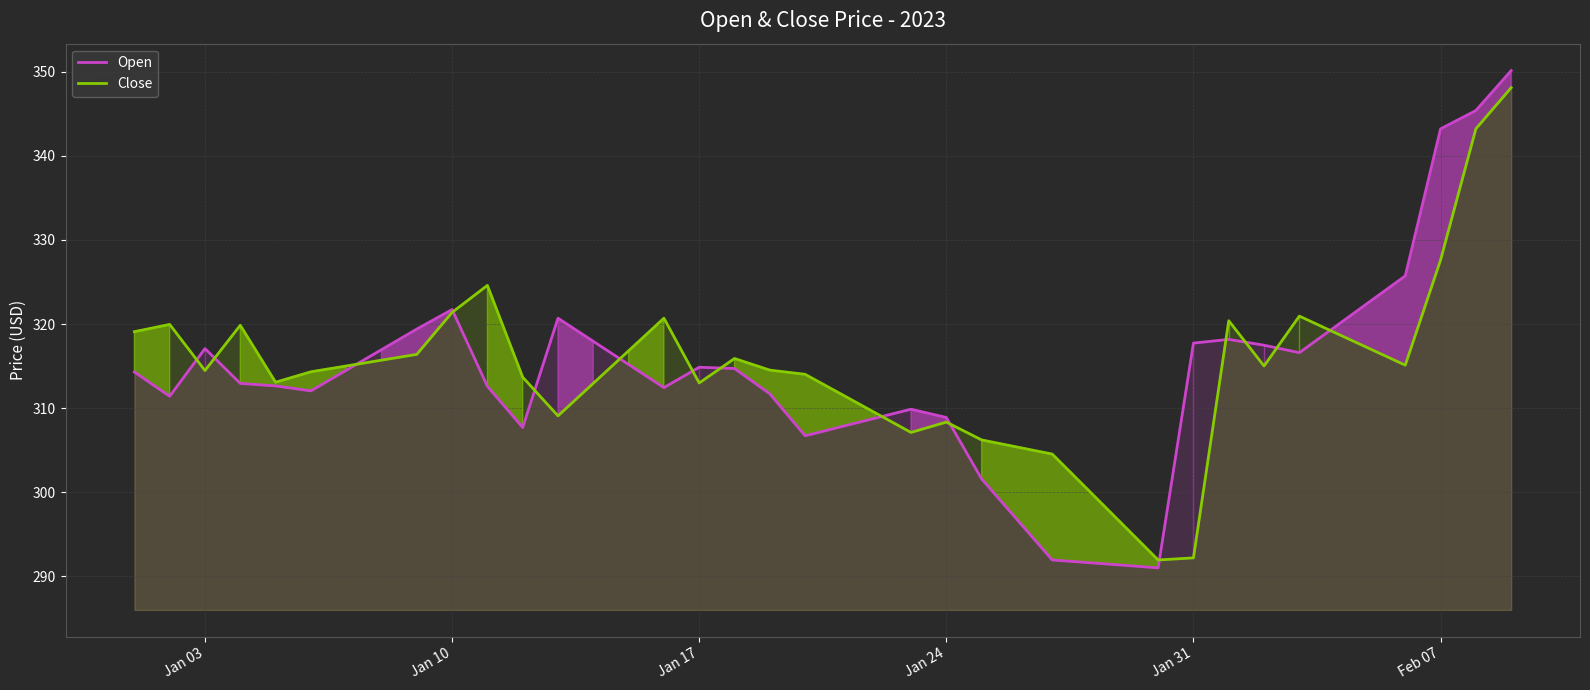

How many data points in Close are less than 315?

20